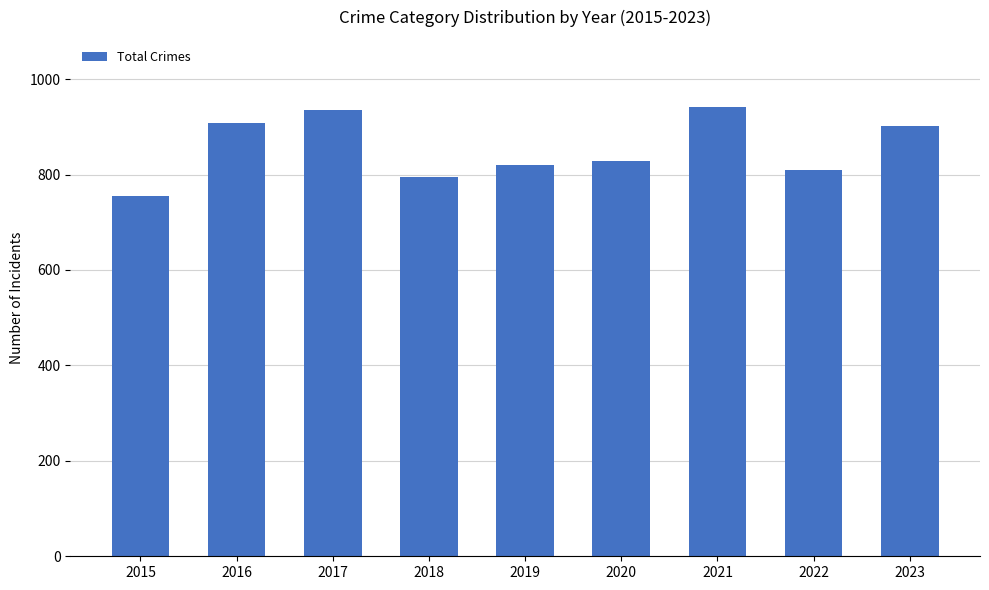

Reading left to right, what are all the values shown in this chart?

2015=754	2016=908	2017=936	2018=794	2019=820	2020=828	2021=941	2022=810	2023=902